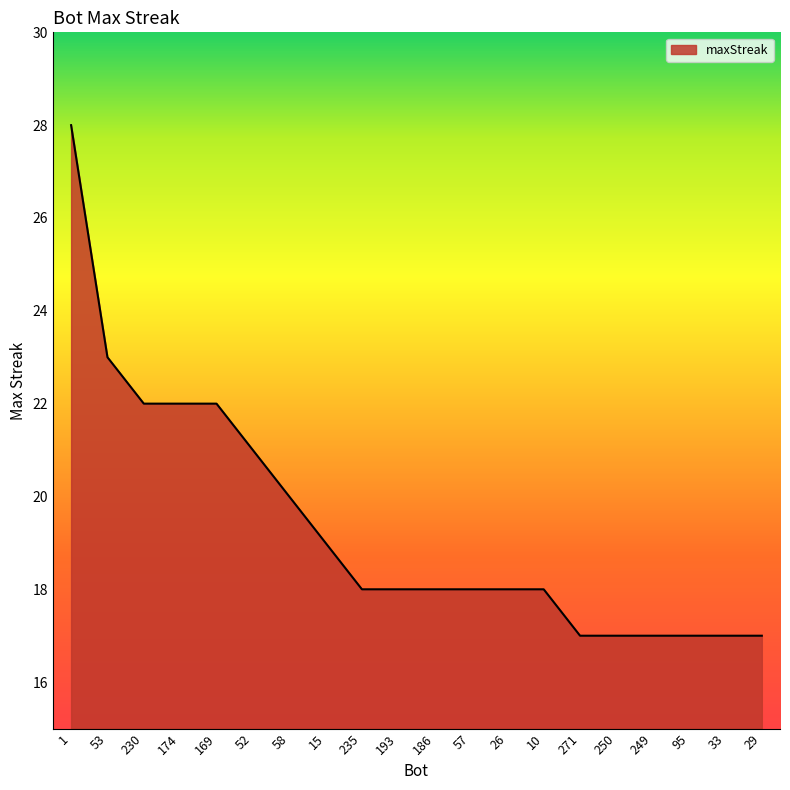

What is the maximum value shown in the chart?

28